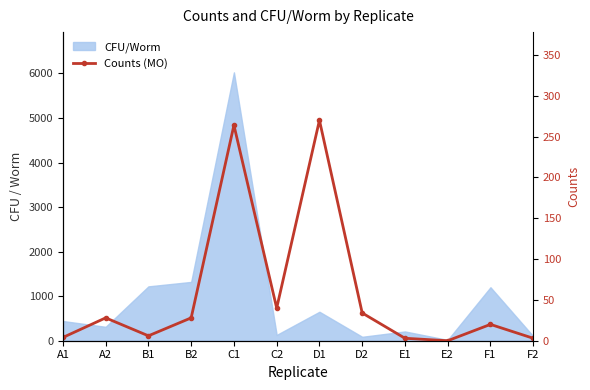

True or false: the data has more than 0 interior local peaks.

True